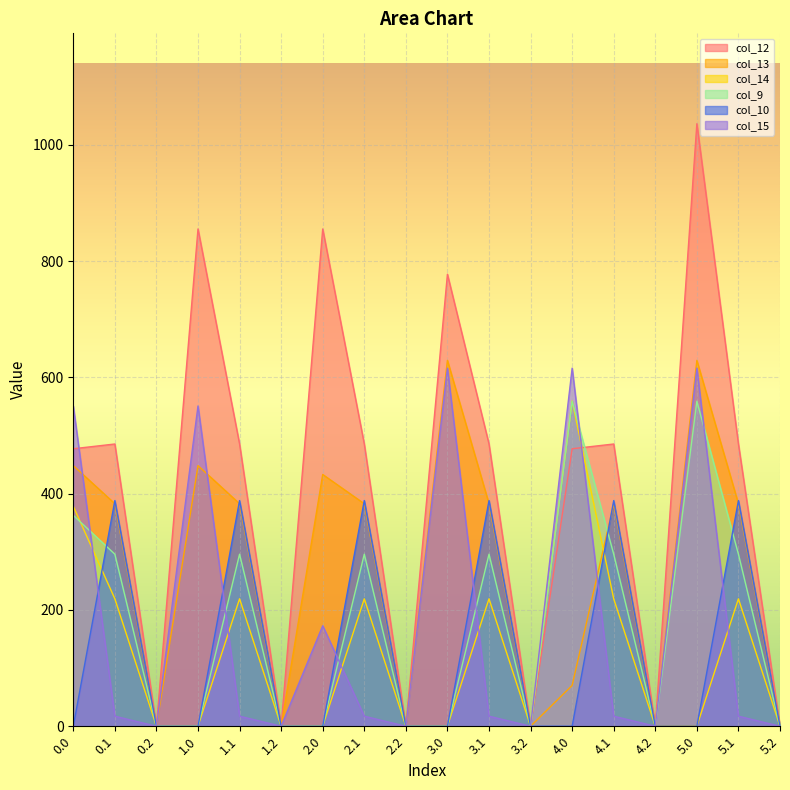

How many lines are shown in the chart?

6